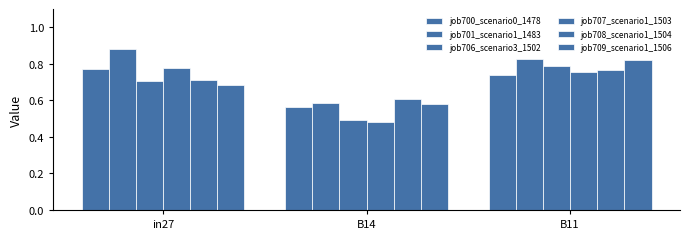

How many groups of bars are there?

3